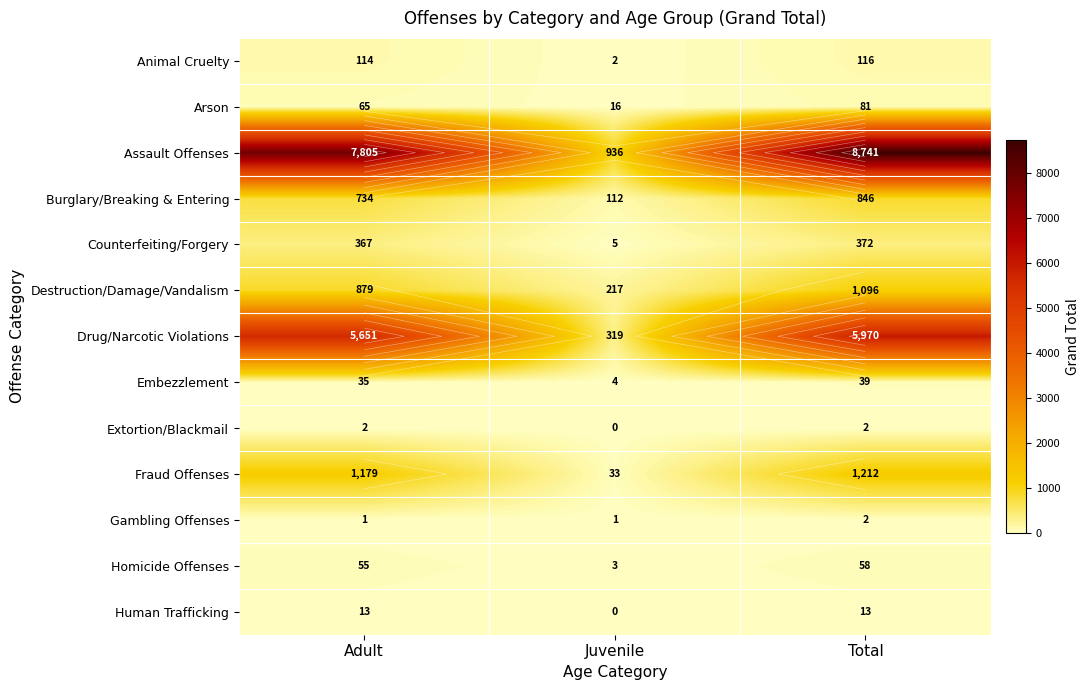

What is the difference between the maximum and minimum values in the Assault Offenses series?

7805